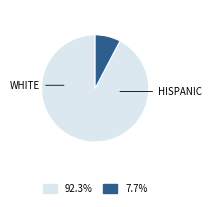

Is there a majority slice in this chart?

Yes